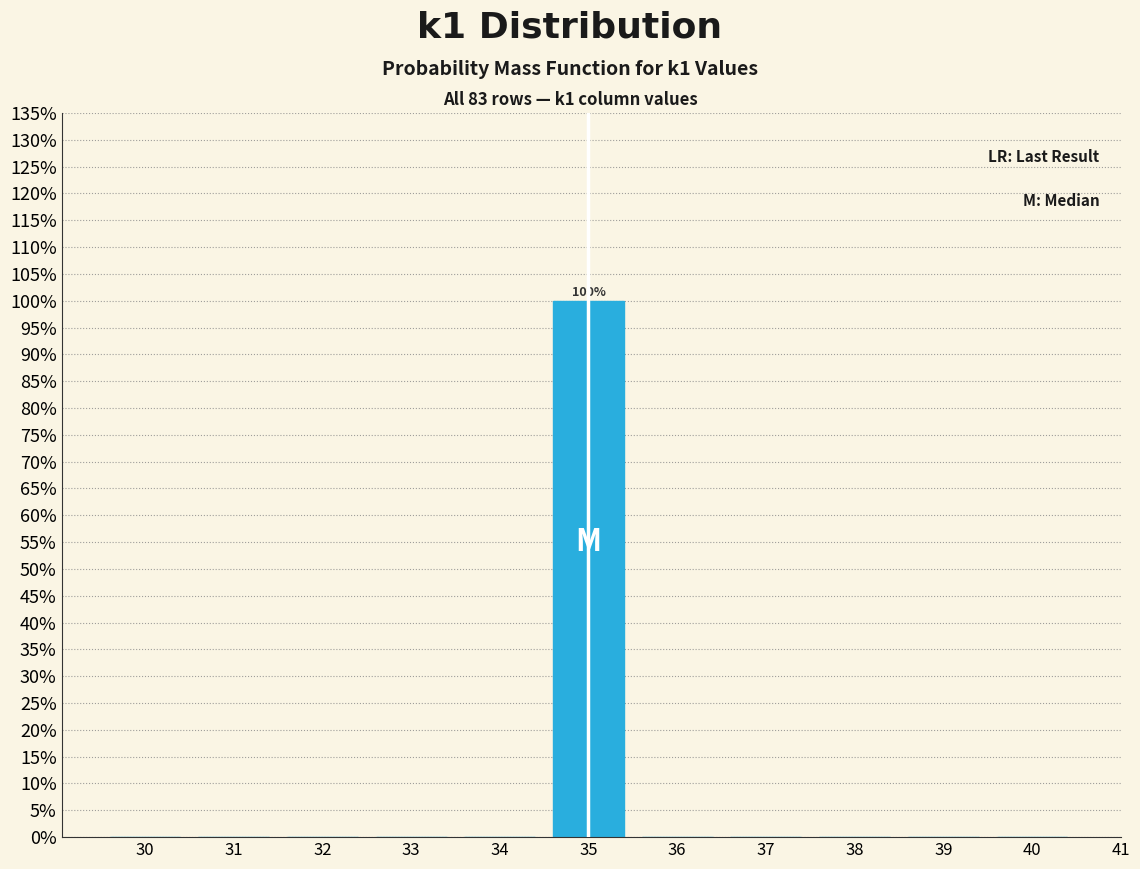

Reading left to right, transcribe all the data shown in this chart.

30=0	31=0	32=0	33=0	34=0	35=100	36=0	37=0	38=0	39=0	40=0